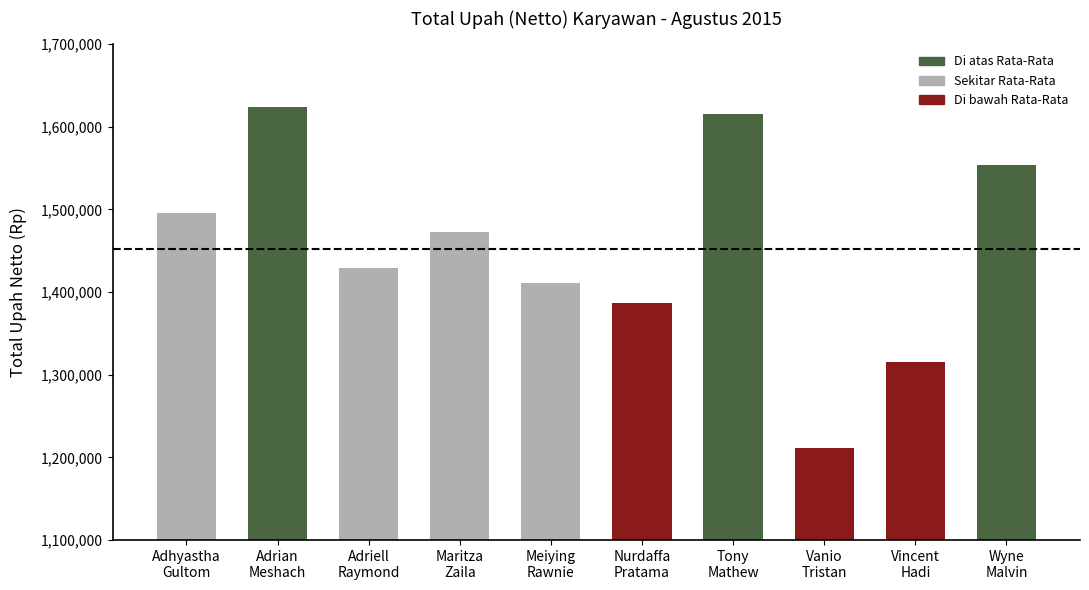

Rank the categories by value from highest to lowest.

Adrian
Meshach, Tony
Mathew, Wyne
Malvin, Adhyastha
Gultom, Maritza
Zaila, Adriell
Raymond, Meiying
Rawnie, Nurdaffa
Pratama, Vincent
Hadi, Vanio
Tristan